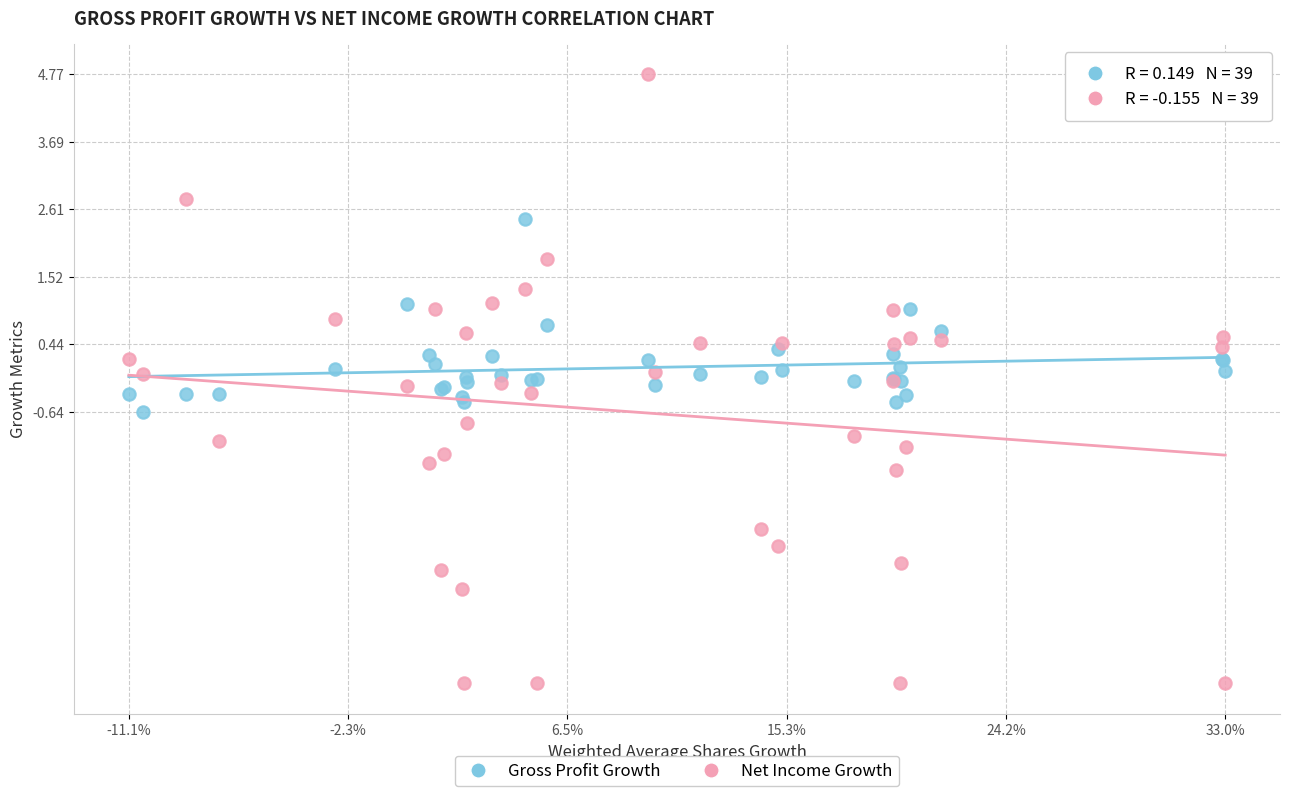

Which series has the widest spread of Y values?

Net Income Growth